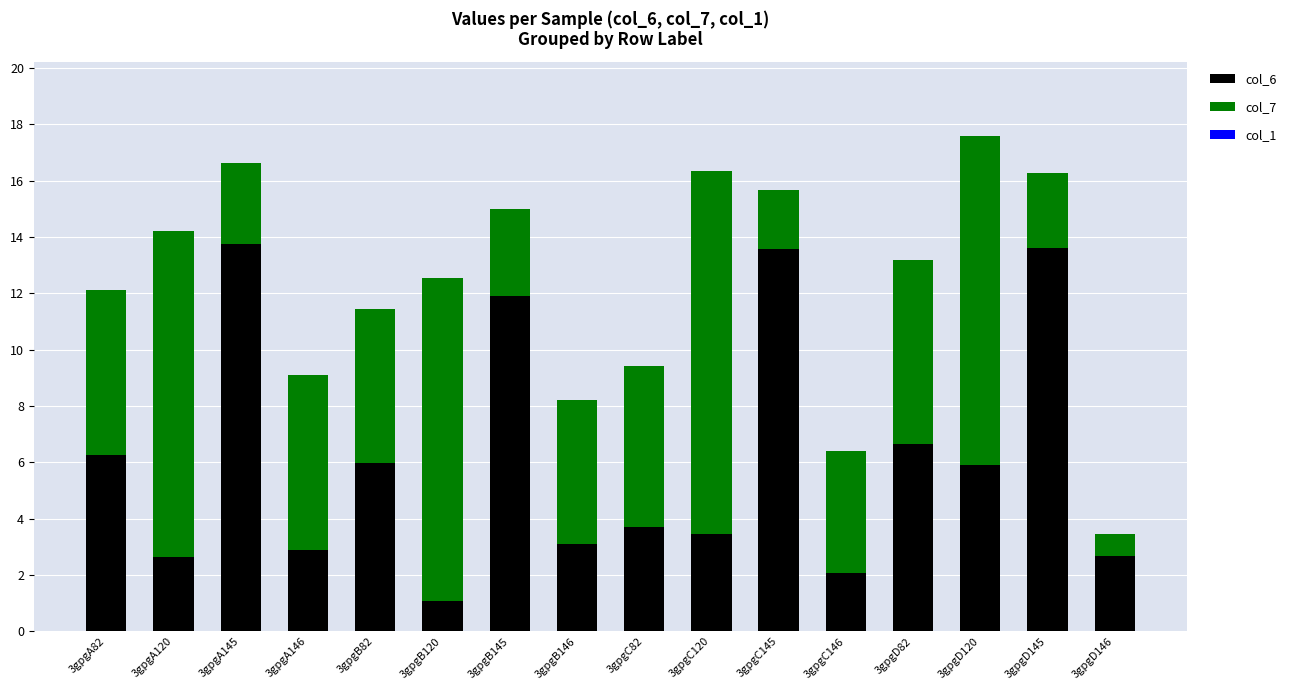

Is it true that col_6 equals 2.7 at 3gpgD146?

True